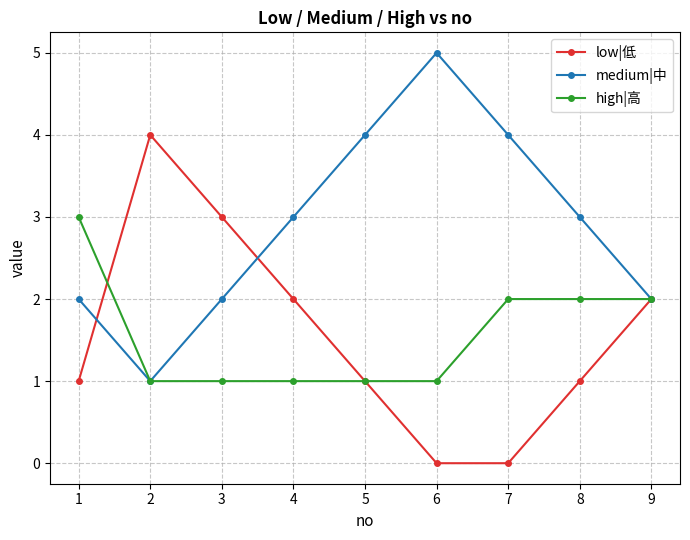

What is the value of the medium|中 point at the 7th from the left?

4